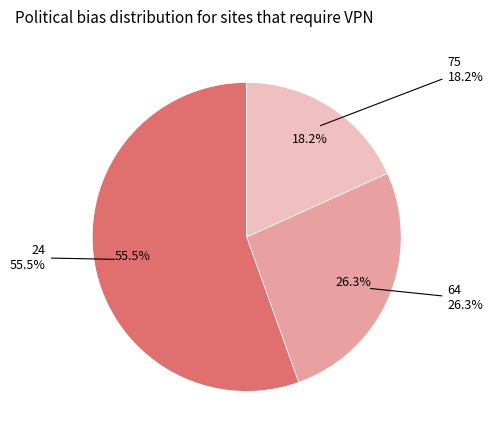

Combined, what portion of the pie is 75 and 64?

44.5%